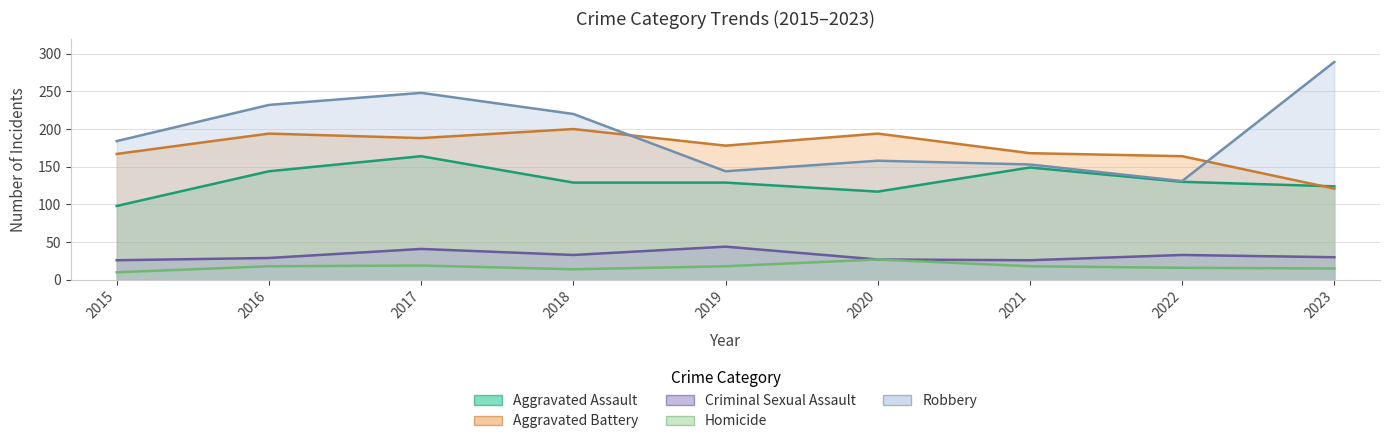

What is the average value of the Robbery series?

195